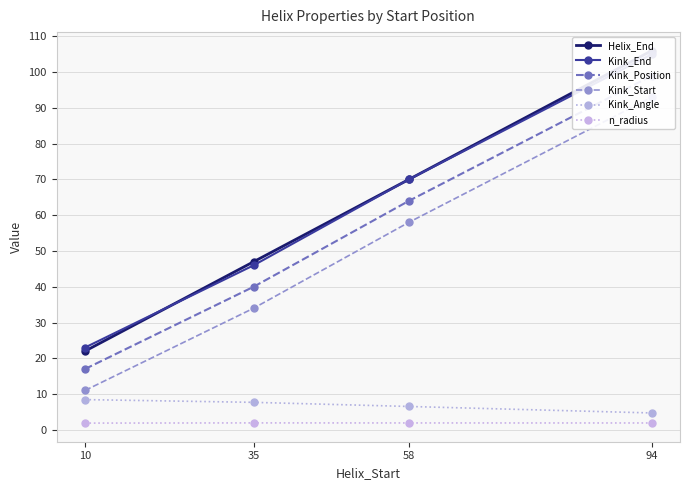

How many values in the Kink_Start series are below 58?

2